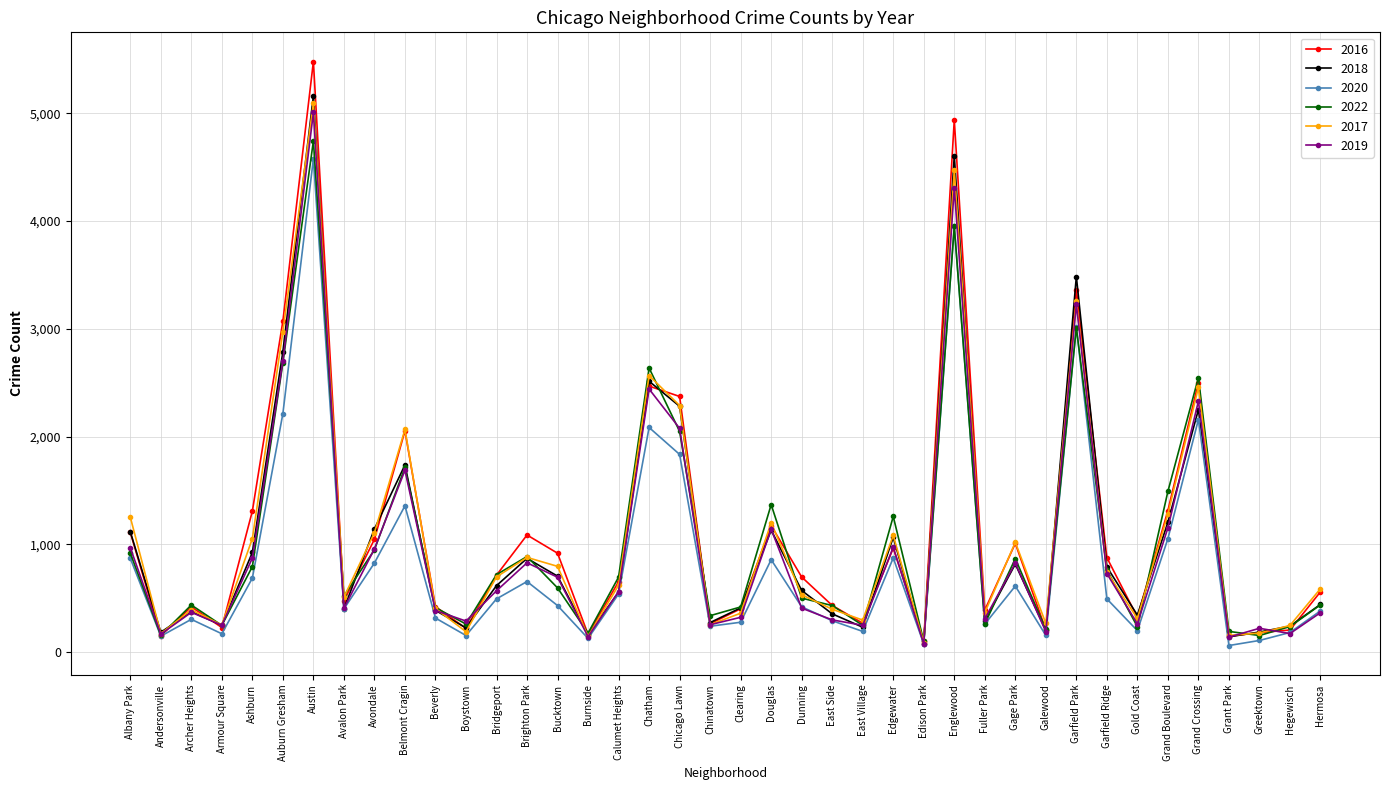

List the series in order of their peak value, lowest first.

2020, 2022, 2019, 2017, 2018, 2016